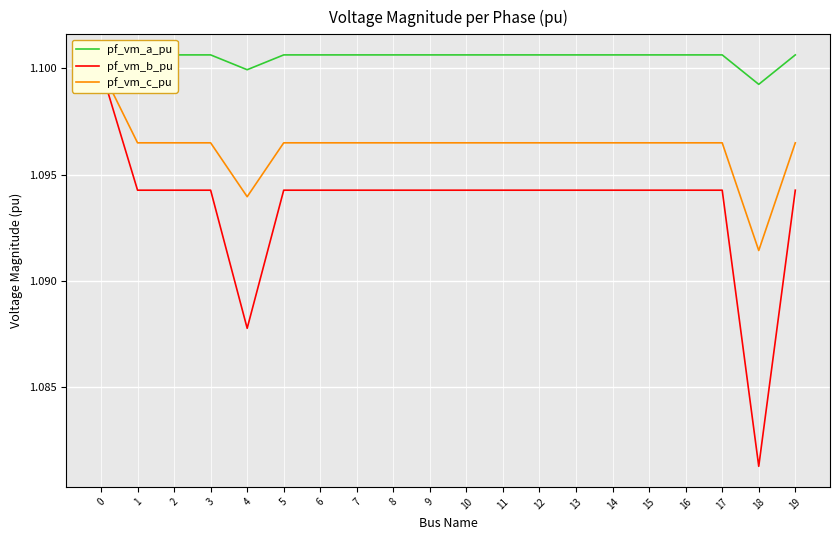

How many data points does each series have?

20